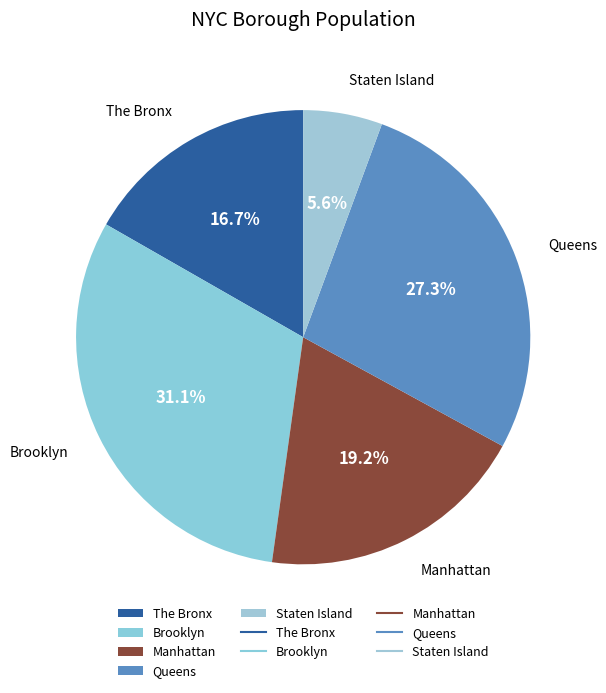

To the nearest percent, what is the average slice percentage?

20%